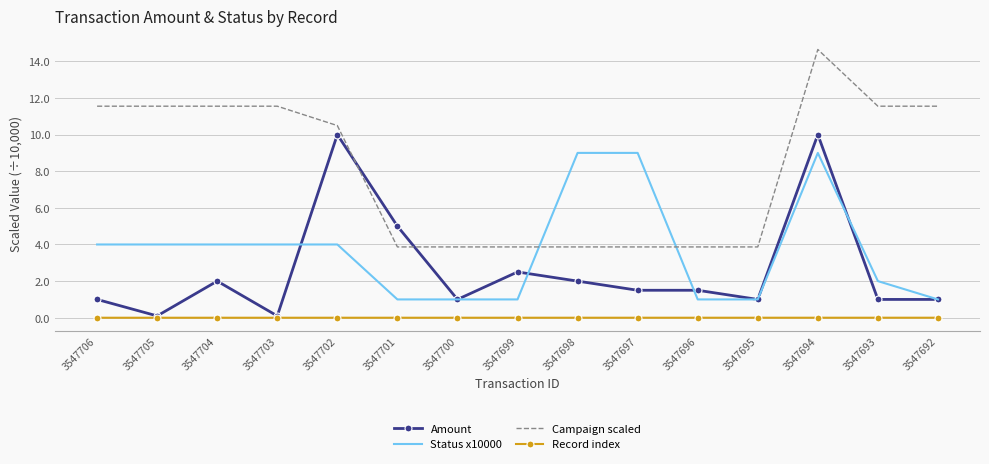

What is the highest value of the Campaign scaled series?

14.6